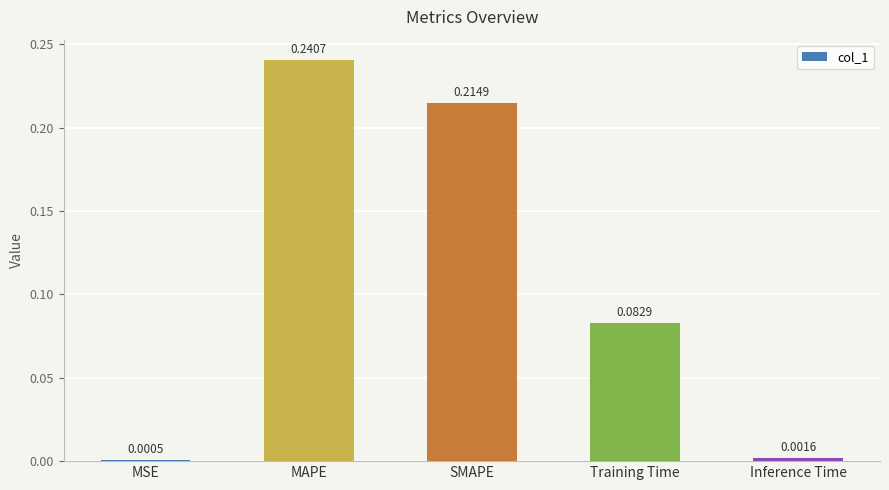

Which has a higher value, Inference Time or Training Time?

Training Time